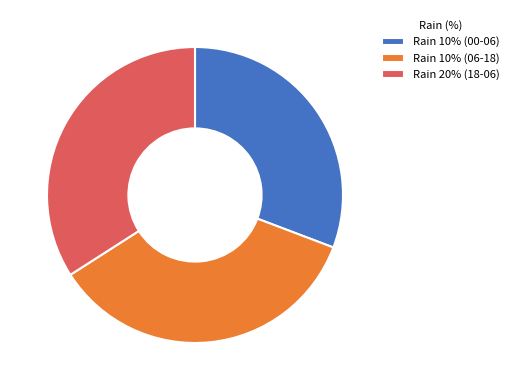

Is the sum of Rain 10% (06-18) and Rain 10% (00-06) greater than half?

Yes